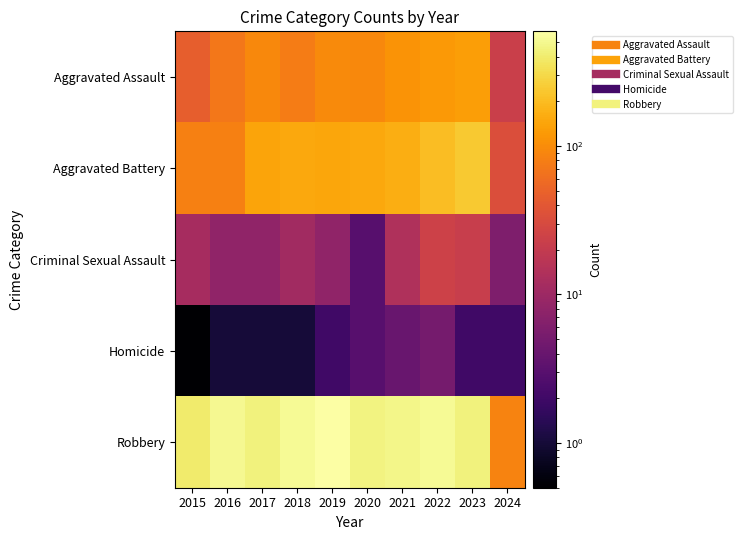

Which series has the largest total across all categories?

Robbery